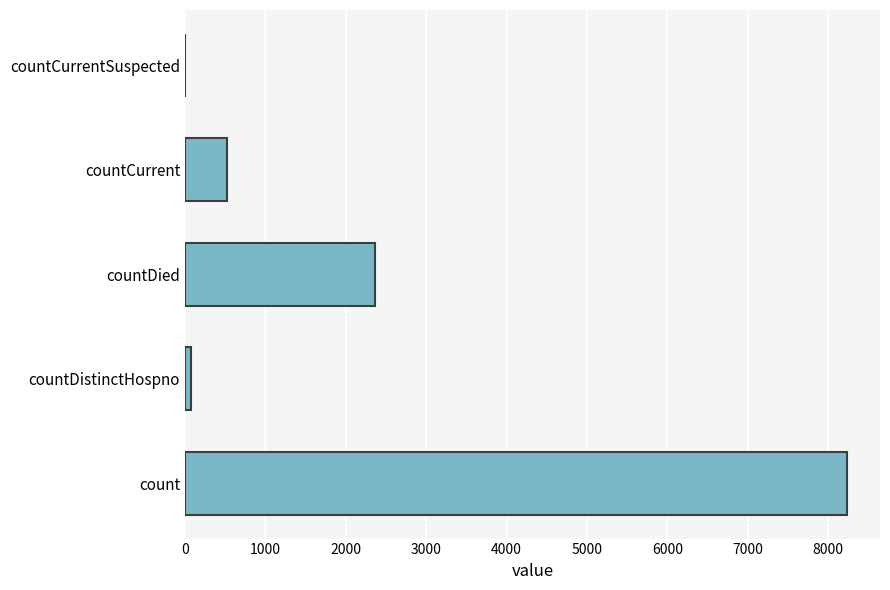

Is it true that the value at countDied is 604?

False